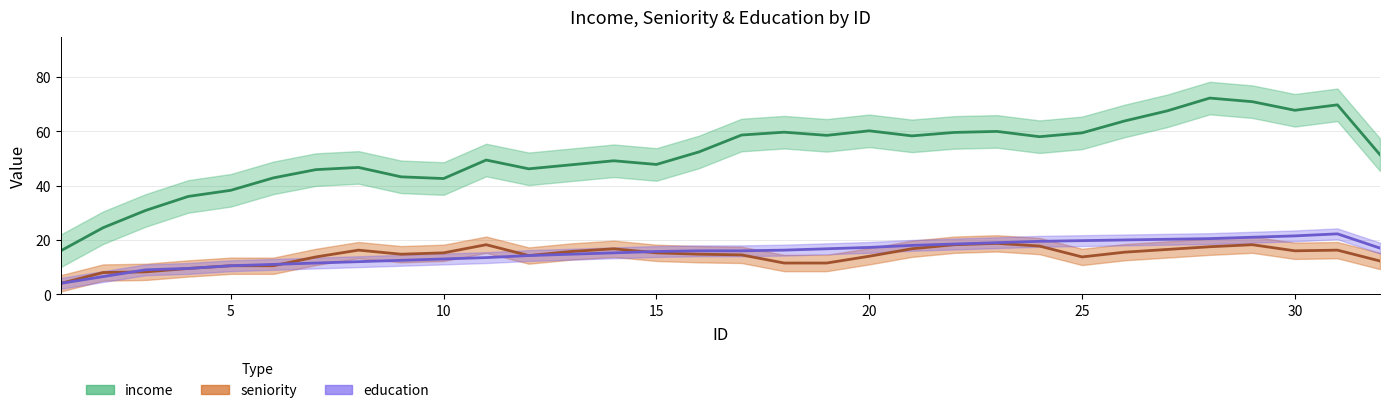

True or false: seniority has more than 2 interior local peaks.

True